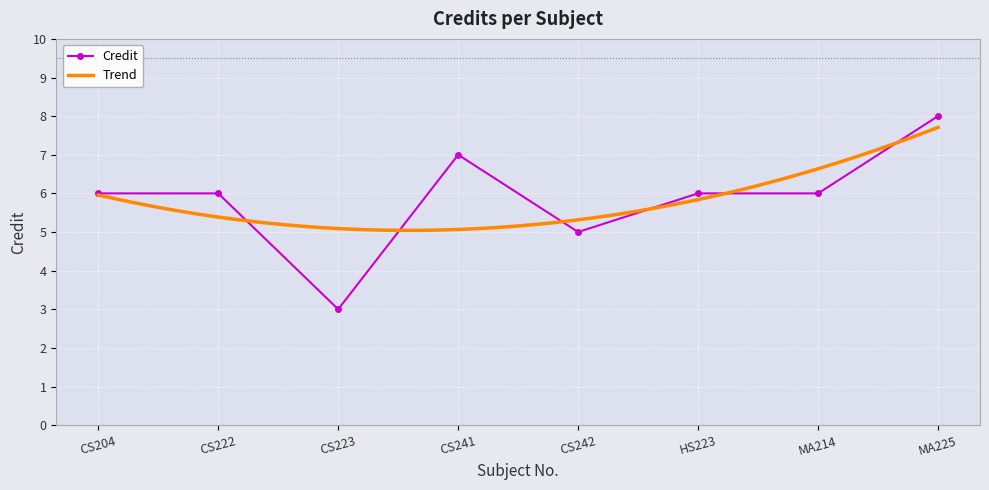

Reading right to left, list all the values displayed in this chart.

MA225=8	MA214=6	HS223=6	CS242=5	CS241=7	CS223=3	CS222=6	CS204=6